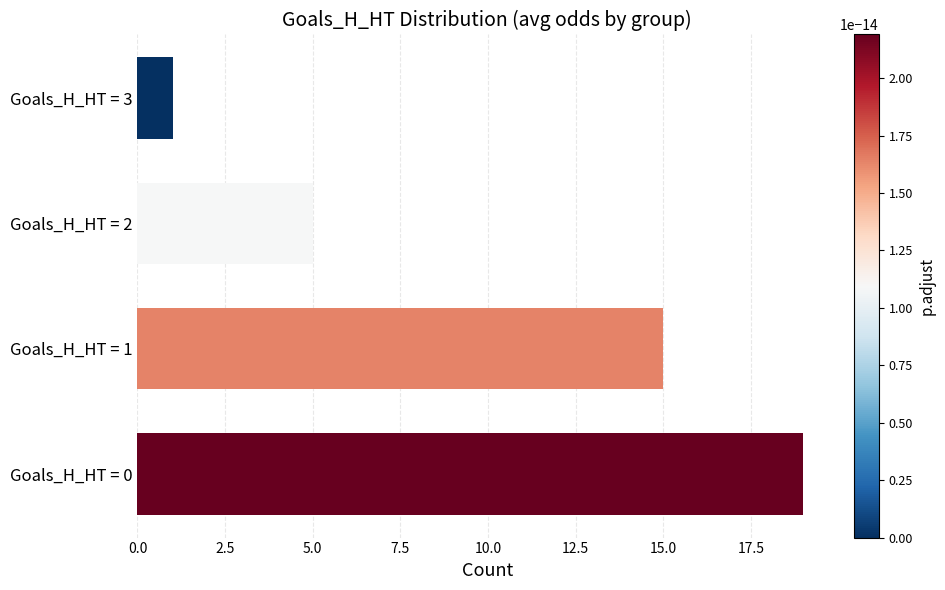

List the labels in order of value, smallest first.

Goals_H_HT = 3, Goals_H_HT = 2, Goals_H_HT = 1, Goals_H_HT = 0